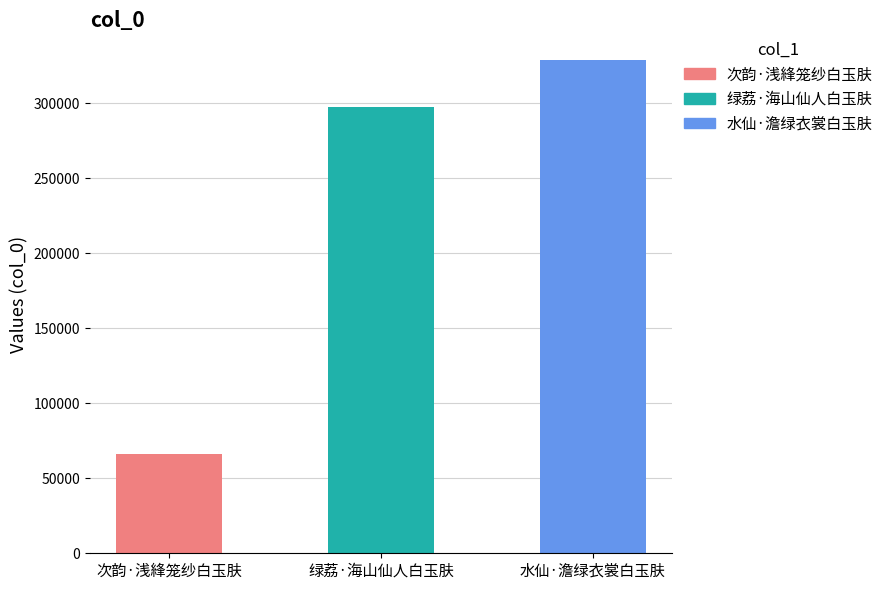

How many data points does each series have?

3